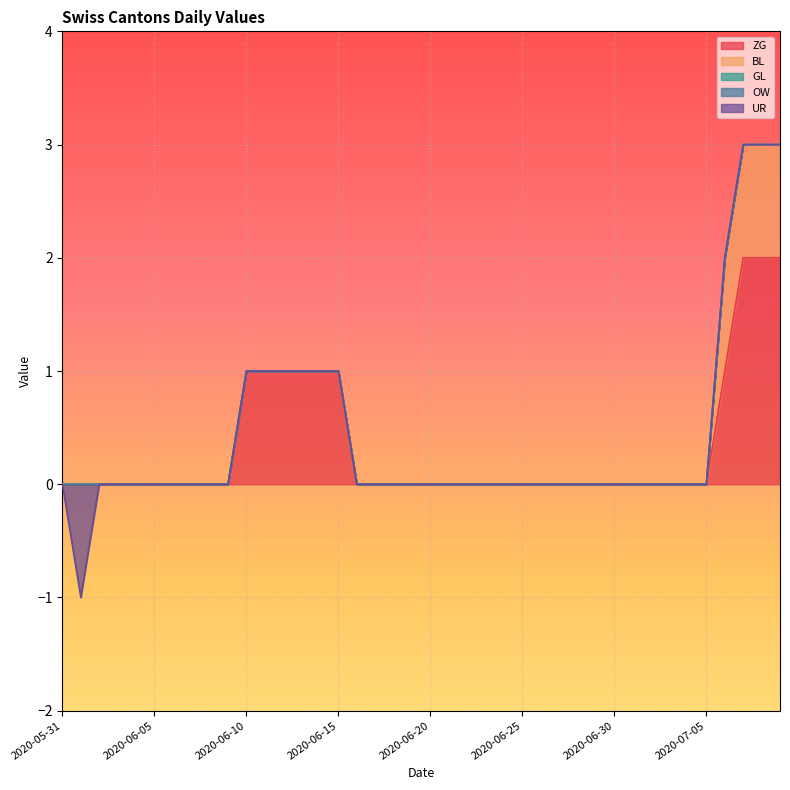

Rank the categories by ZG value from highest to lowest.

2020-07-07, 2020-07-08, 2020-07-09, 2020-06-10, 2020-06-11, 2020-06-12, 2020-06-13, 2020-06-14, 2020-06-15, 2020-07-06, 2020-05-31, 2020-06-01, 2020-06-02, 2020-06-03, 2020-06-04, 2020-06-05, 2020-06-06, 2020-06-07, 2020-06-08, 2020-06-09, 2020-06-16, 2020-06-17, 2020-06-18, 2020-06-19, 2020-06-20, 2020-06-21, 2020-06-22, 2020-06-23, 2020-06-24, 2020-06-25, 2020-06-26, 2020-06-27, 2020-06-28, 2020-06-29, 2020-06-30, 2020-07-01, 2020-07-02, 2020-07-03, 2020-07-04, 2020-07-05